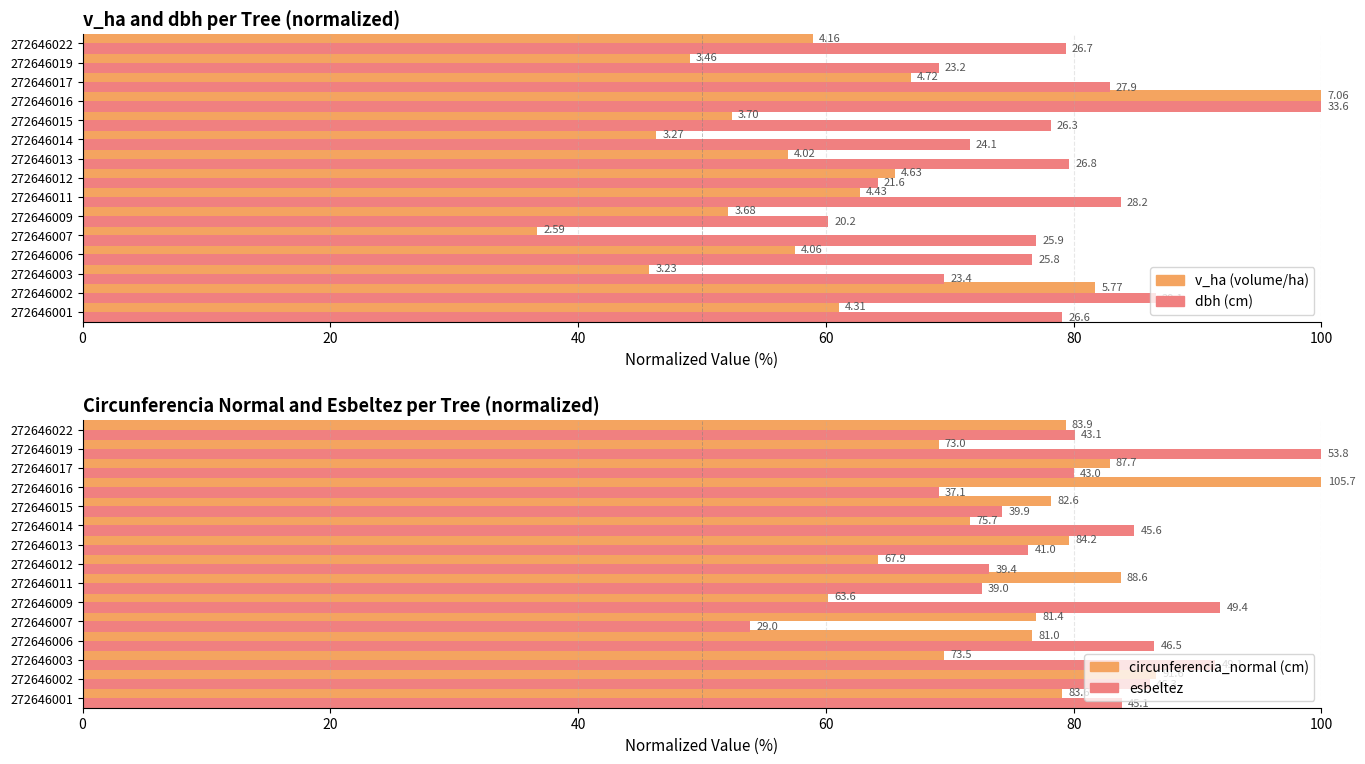

The dbh (norm) series shows 24.0 at 272646003. True or false?

False